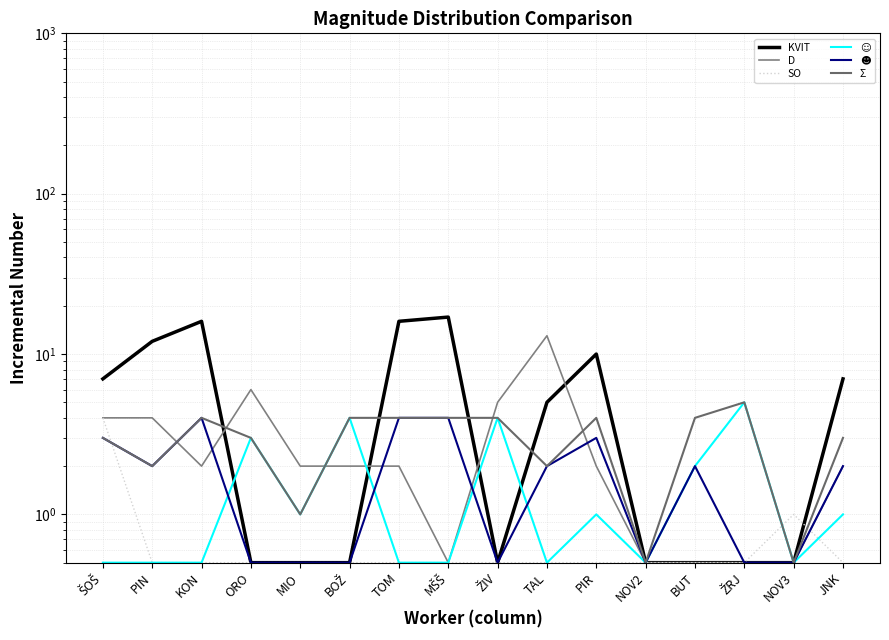

Which category has the highest value across all series?

MŠŠ